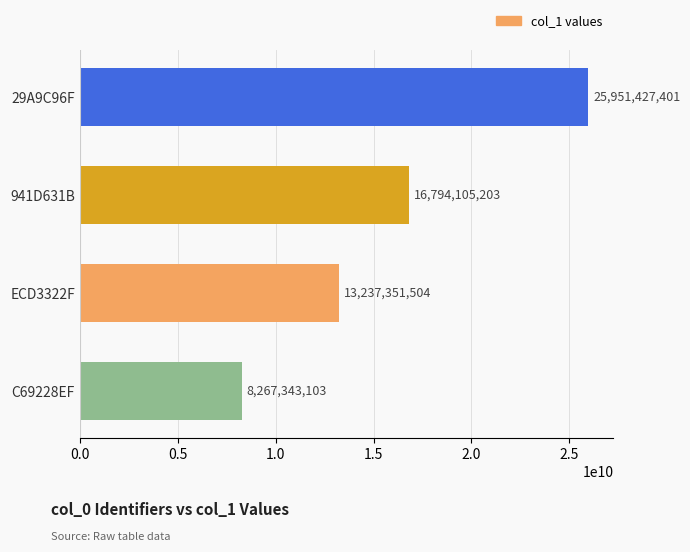

Reading top to bottom, transcribe all the data shown in this chart.

29A9C96F=25951427401	941D631B=16794105203	ECD3322F=13237351504	C69228EF=8267343103